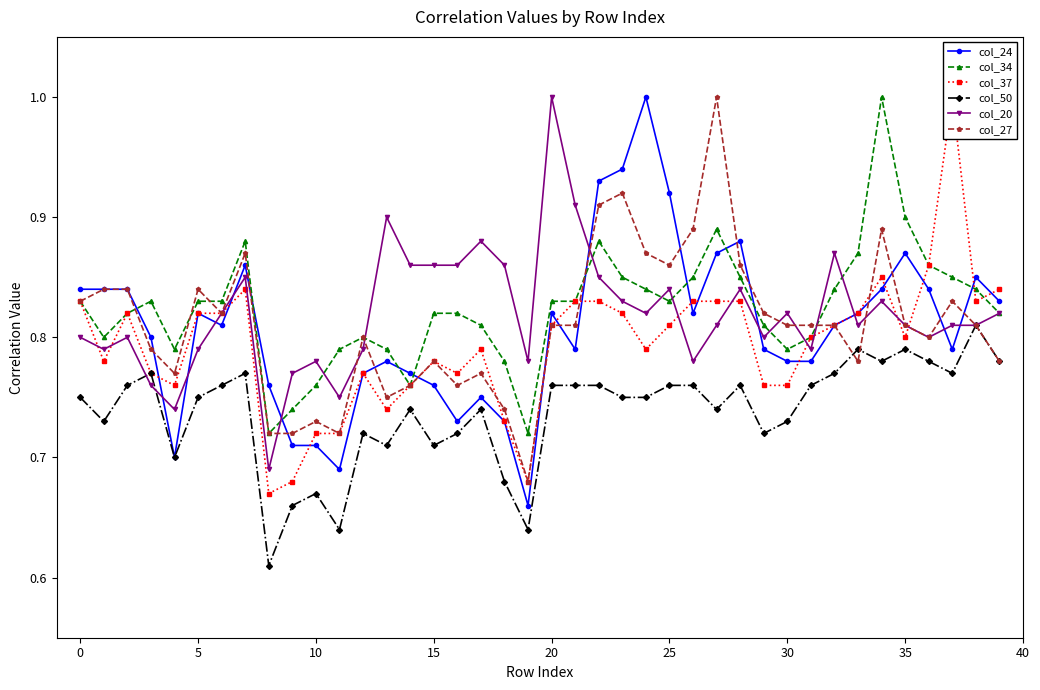

True or false: col_50 and col_34 intersect in this chart.

False